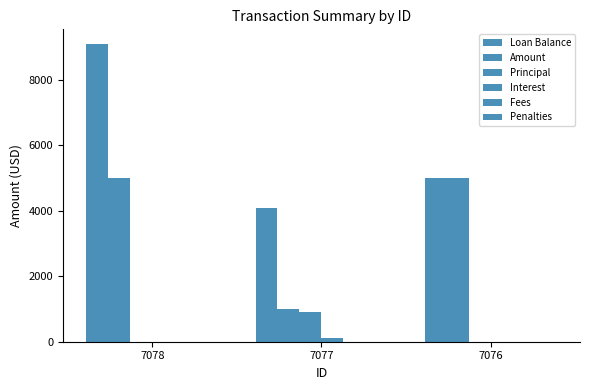

How many series are shown in this chart?

4